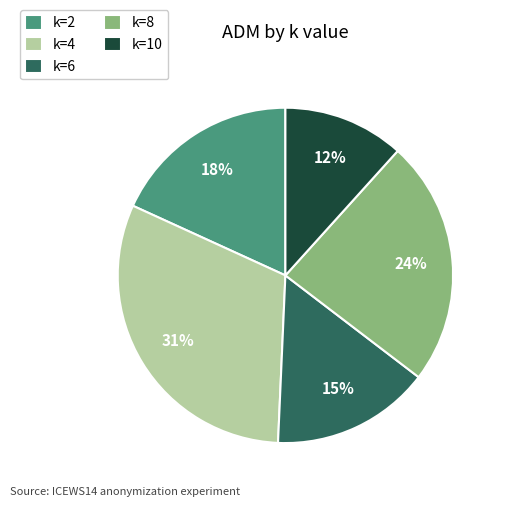

Is there a majority slice in this chart?

No